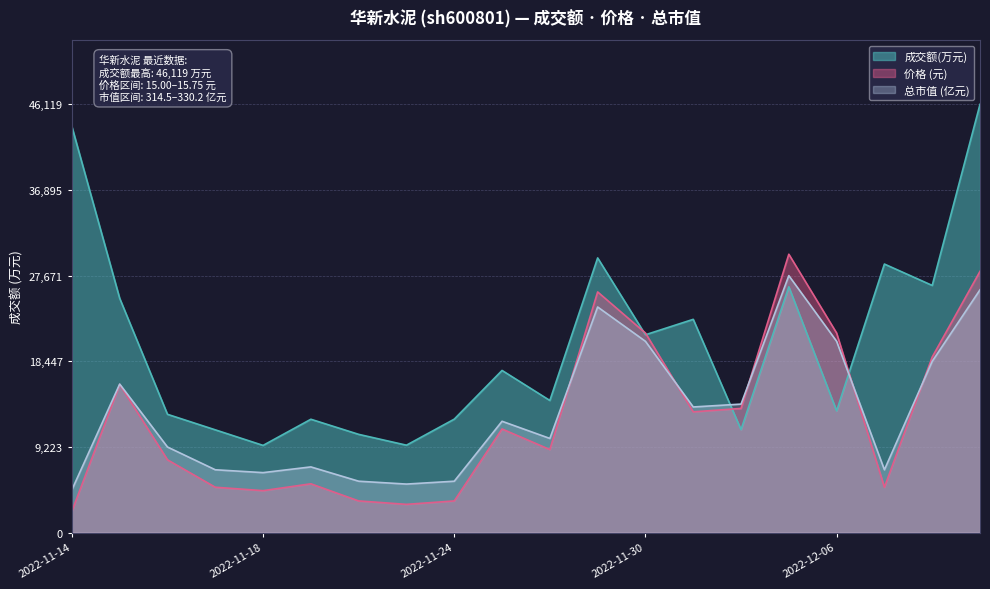

What is the greatest value displayed?

46119.0